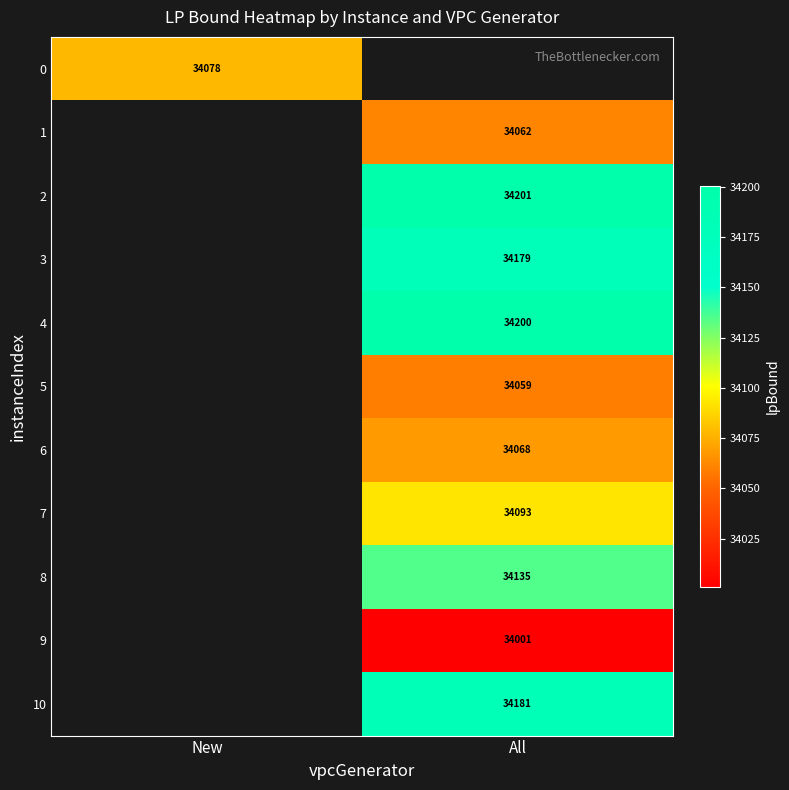

Is the value of 2 at All greater than the value of 3 at All?

Yes